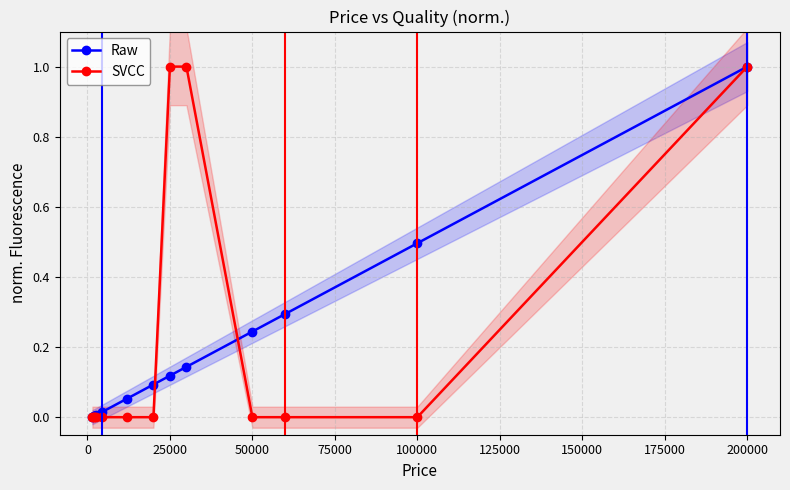

Which series has the largest total across all categories?

SVCC